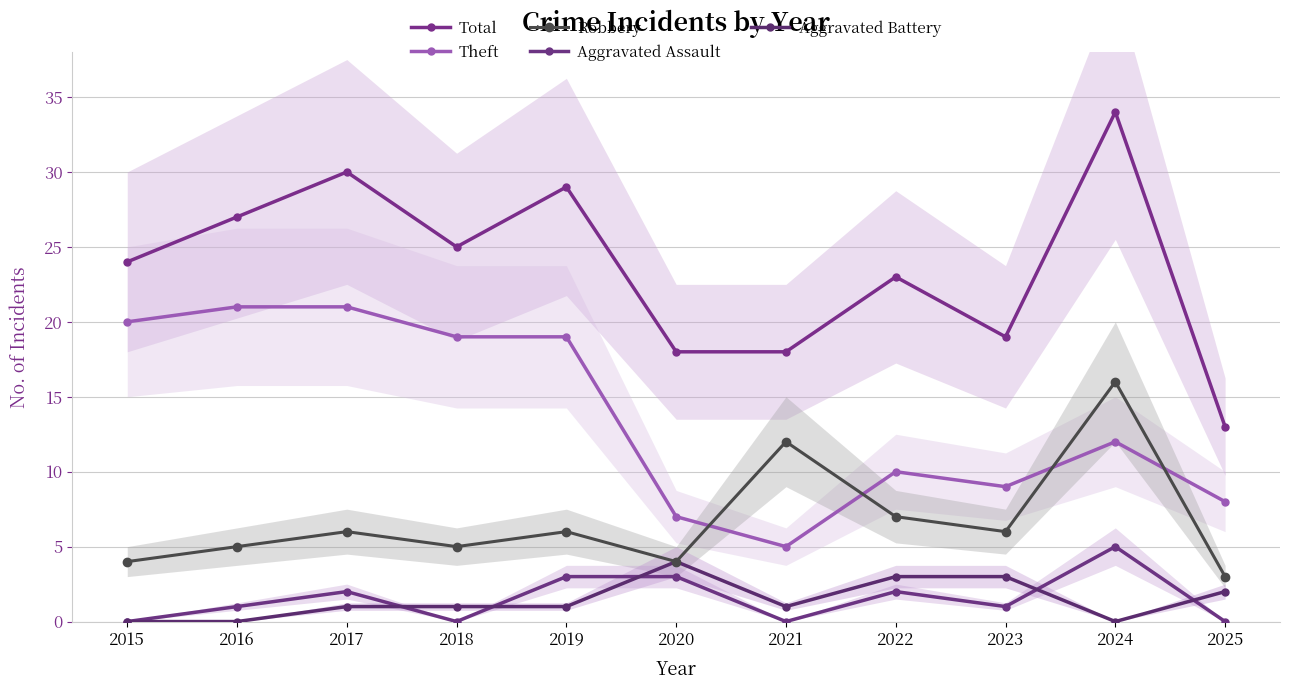

Is it true that Aggravated Assault equals 3 at 2022?

False